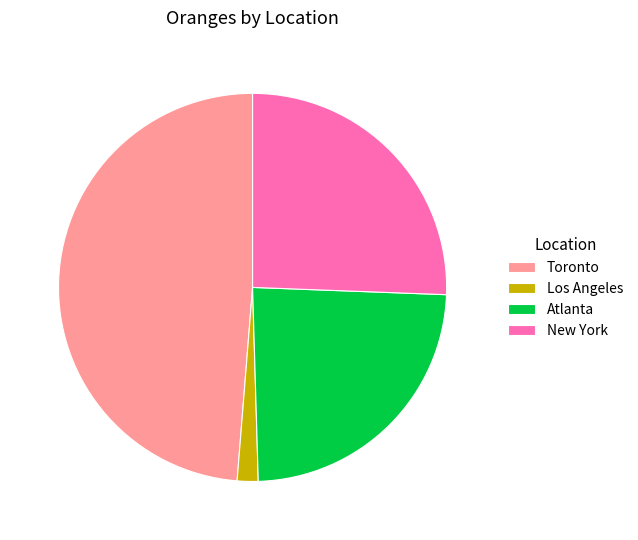

Approximately how many times larger is the value at Atlanta compared to Los Angeles?

13.8